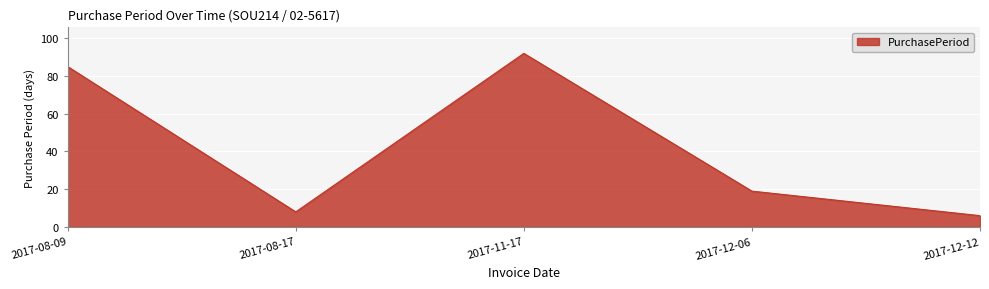

Read the value at 2017-08-17, to the nearest 10.

10